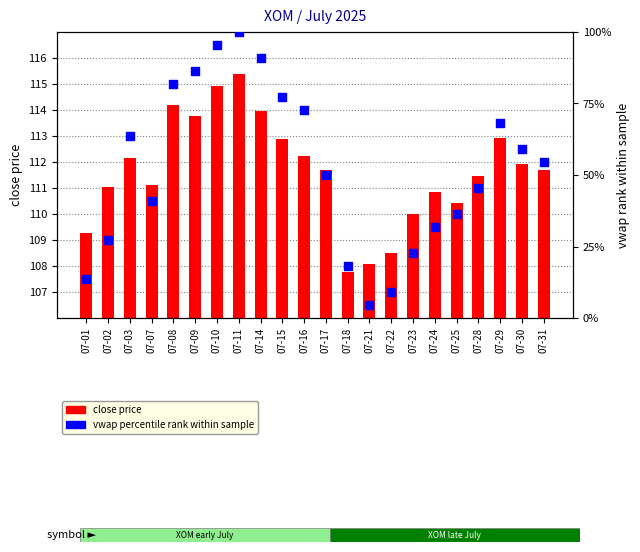

Which series reaches the maximum Y coordinate?

close price